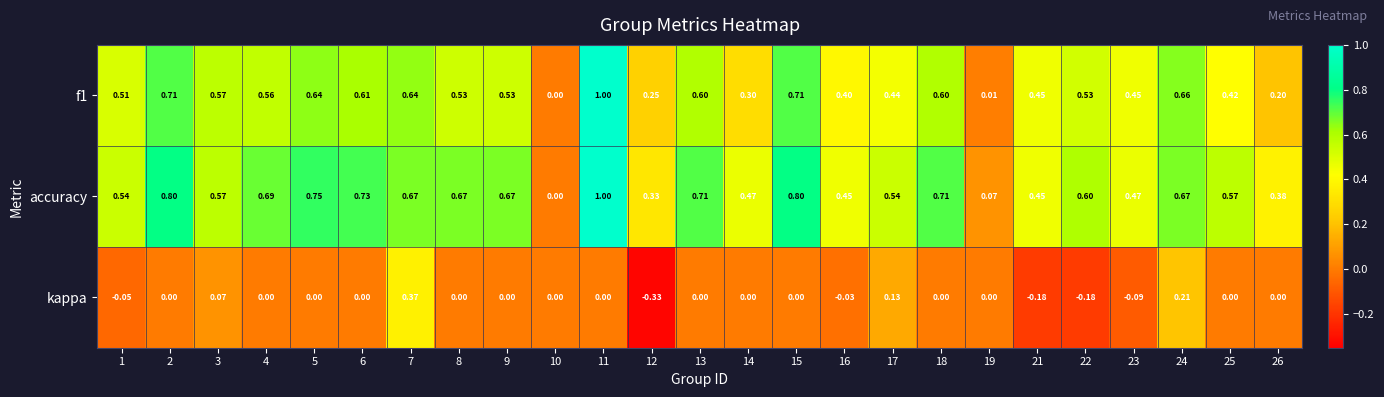

Is the value of f1 at 6 greater than the value of kappa at 8?

Yes